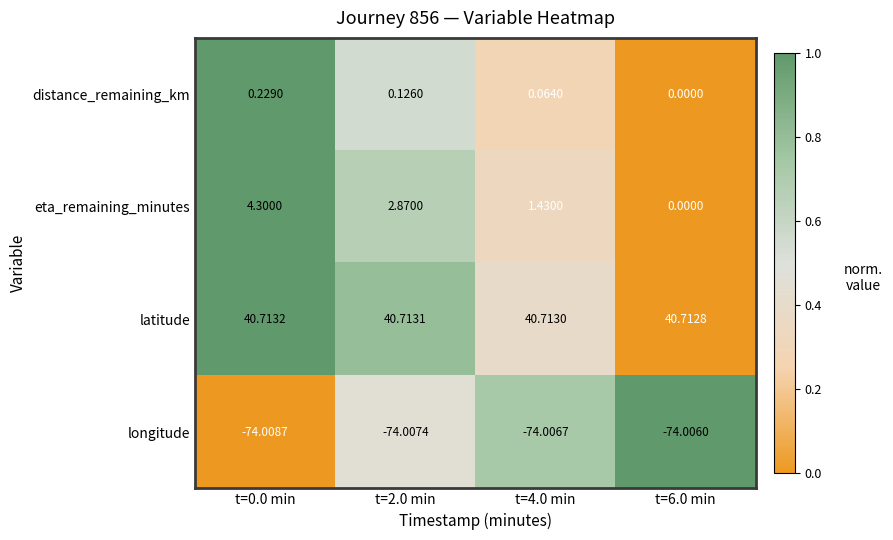

Which series has the widest spread of values?

eta_remaining_minutes